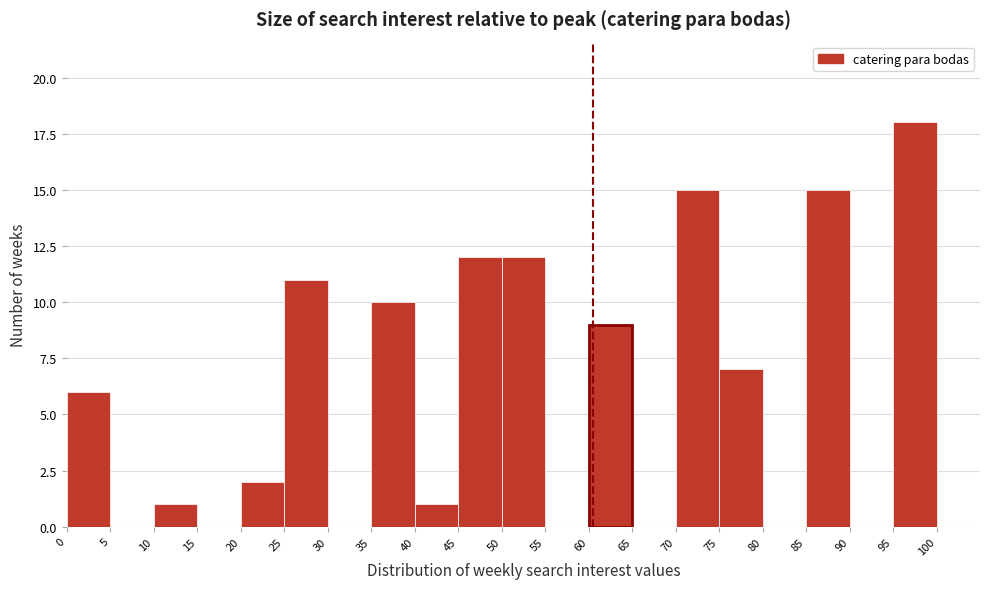

Reading left to right, list every bar in this chart as the range it spans on the x-axis followed by its height. The values are not printed on the chart, so give them approximately, as read against the axis.

0 to 5: 6
5 to 10: 0
10 to 15: 1
15 to 20: 0
20 to 25: 2
25 to 30: 11
30 to 35: 0
35 to 40: 10
40 to 45: 1
45 to 50: 12
50 to 55: 12
55 to 60: 0
60 to 65: 9
65 to 70: 0
70 to 75: 15
75 to 80: 7
80 to 85: 0
85 to 90: 15
90 to 95: 0
95 to 100: 18